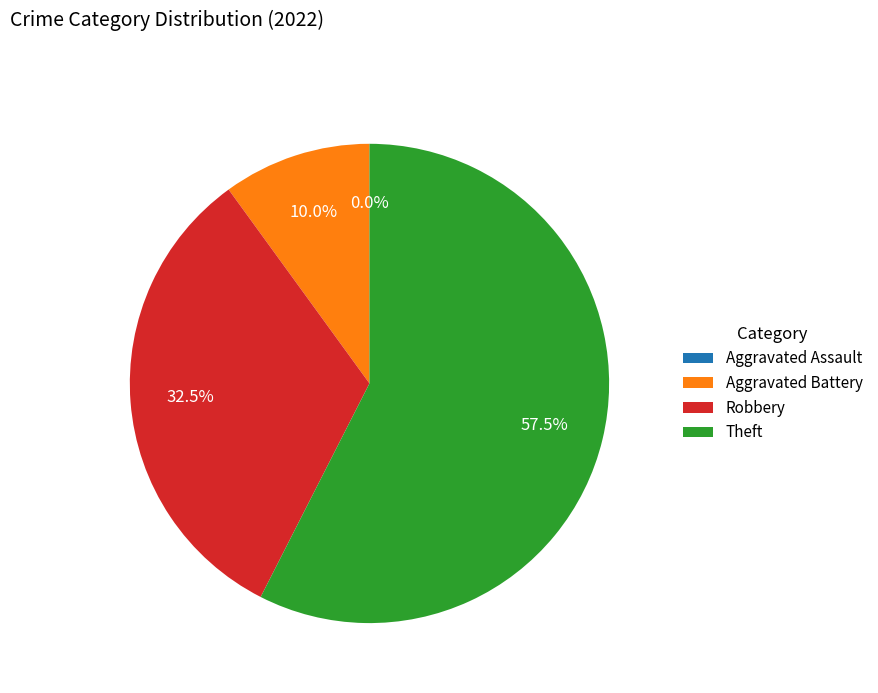

Is the sum of Theft and Aggravated Battery greater than half?

Yes